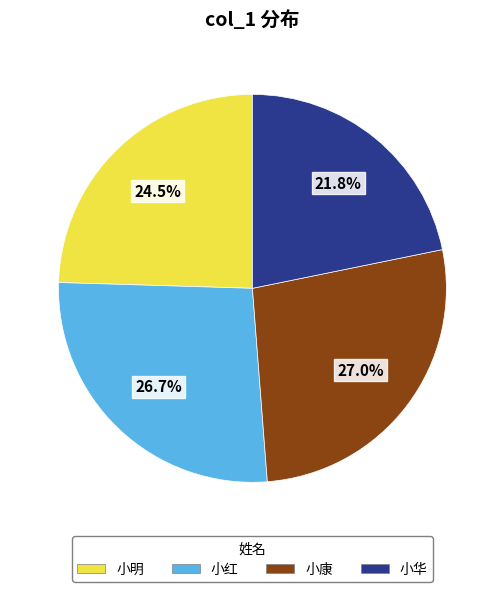

What is the ratio of the value at 小华 to the value at 小康?

0.8